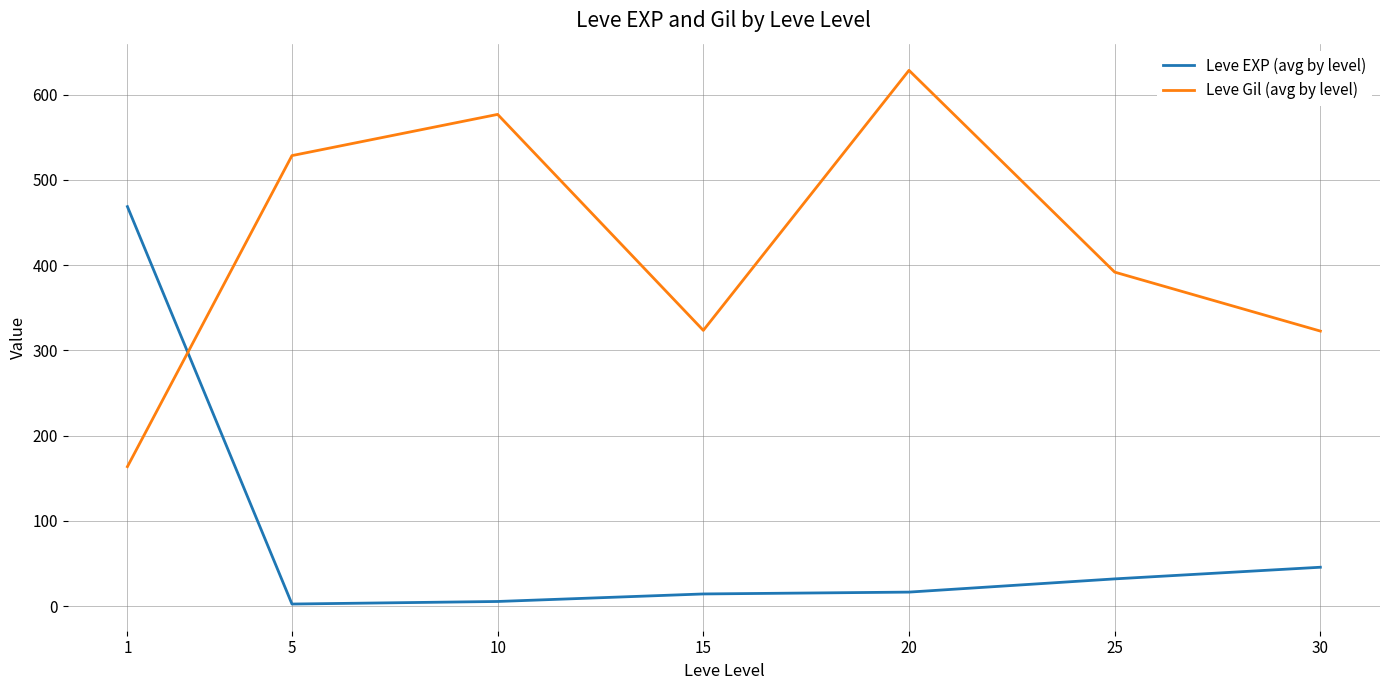

At which label does Leve Gil (avg by level) reach its peak?

20